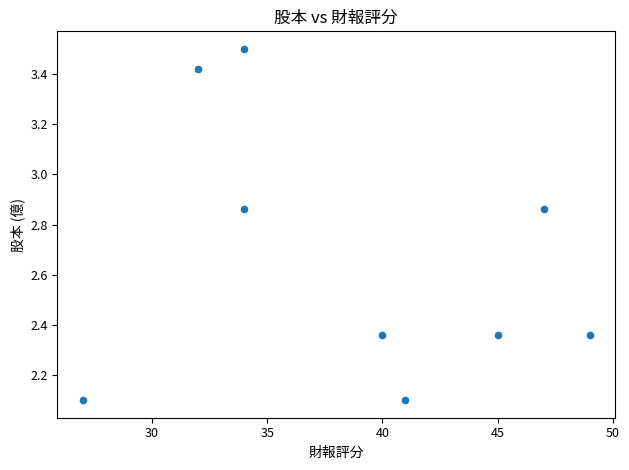

What is the average X value?

38.8